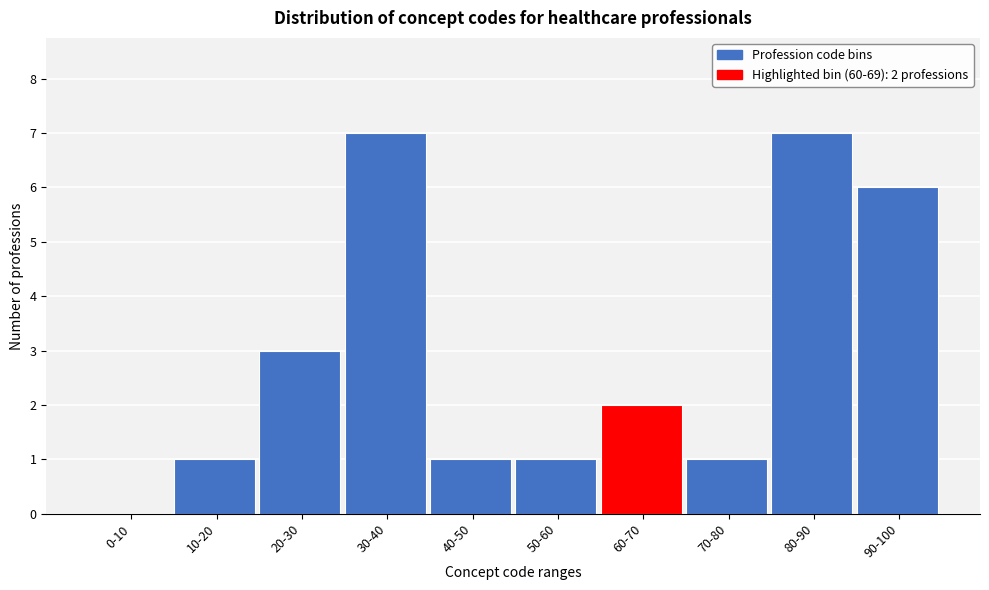

Reading left to right, transcribe all the data shown in this chart.

0-10=0	10-20=1	20-30=3	30-40=7	40-50=1	50-60=1	60-70=2	70-80=1	80-90=7	90-100=6